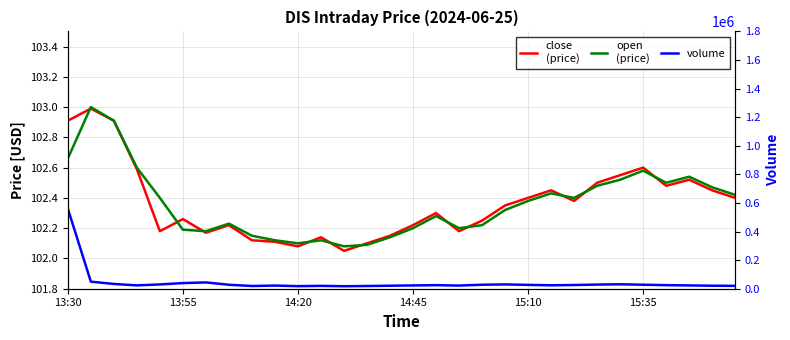

At which category is the sum across all series the highest?

13:30